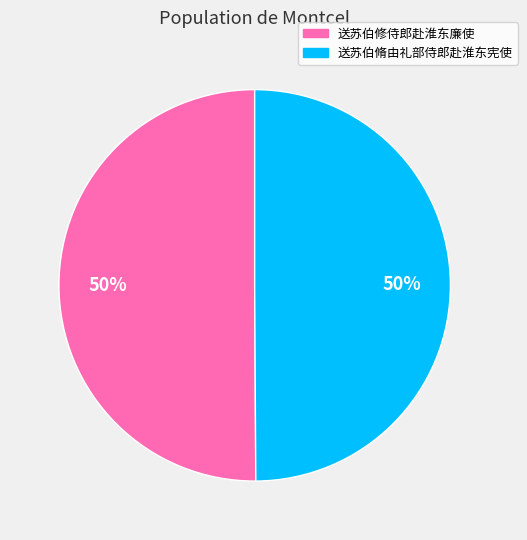

What percentage is the 送苏伯修侍郎赴淮东廉使 slice, to the nearest percent?

50%